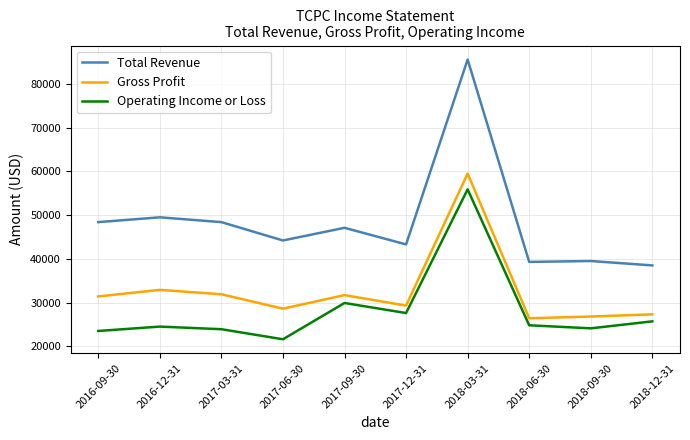

Read the Operating Income or Loss value at 2017-03-31.

23900